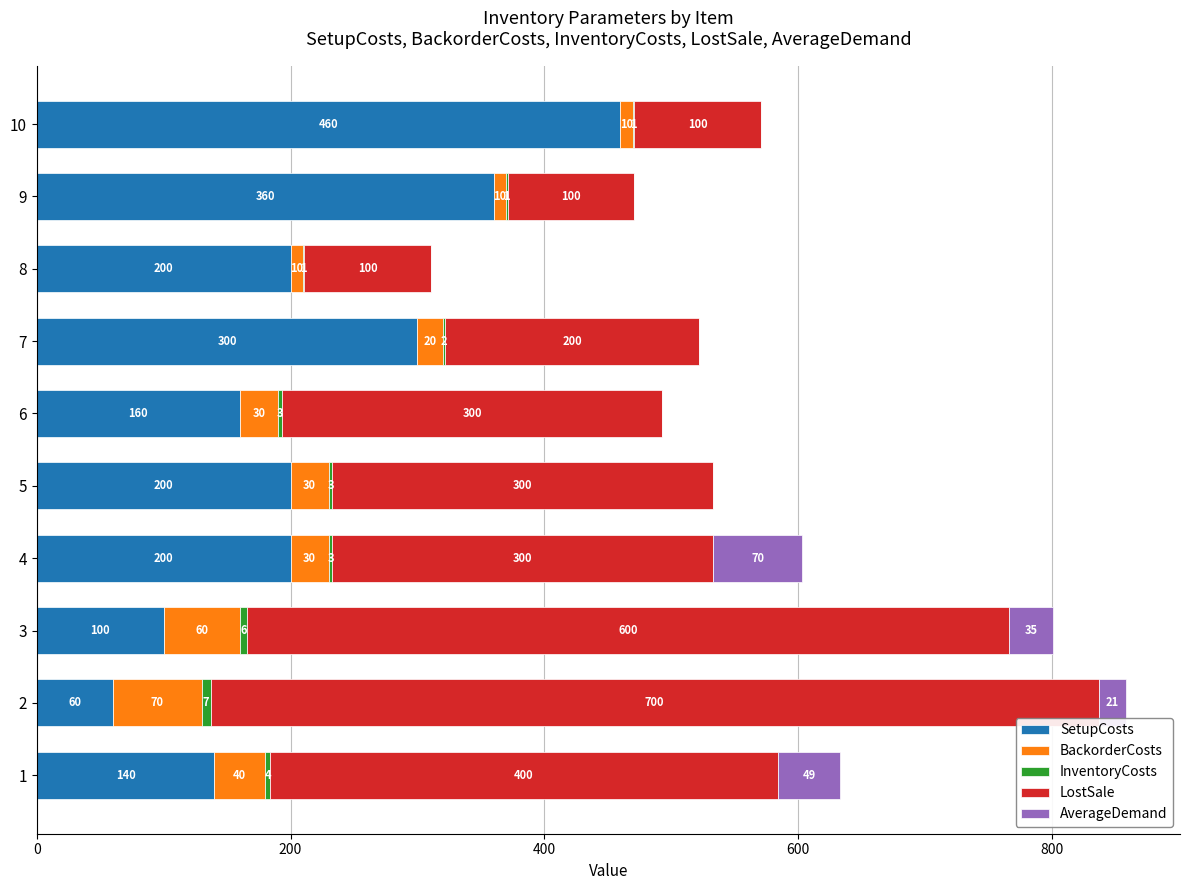

Which category has the highest value in the SetupCosts series?

10